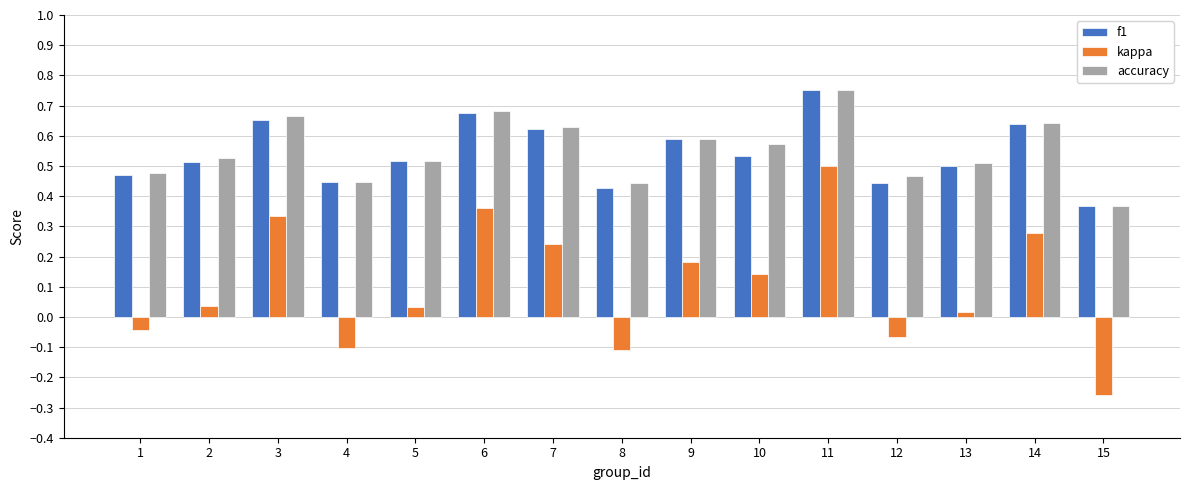

How many data points in kappa are above 0?

10